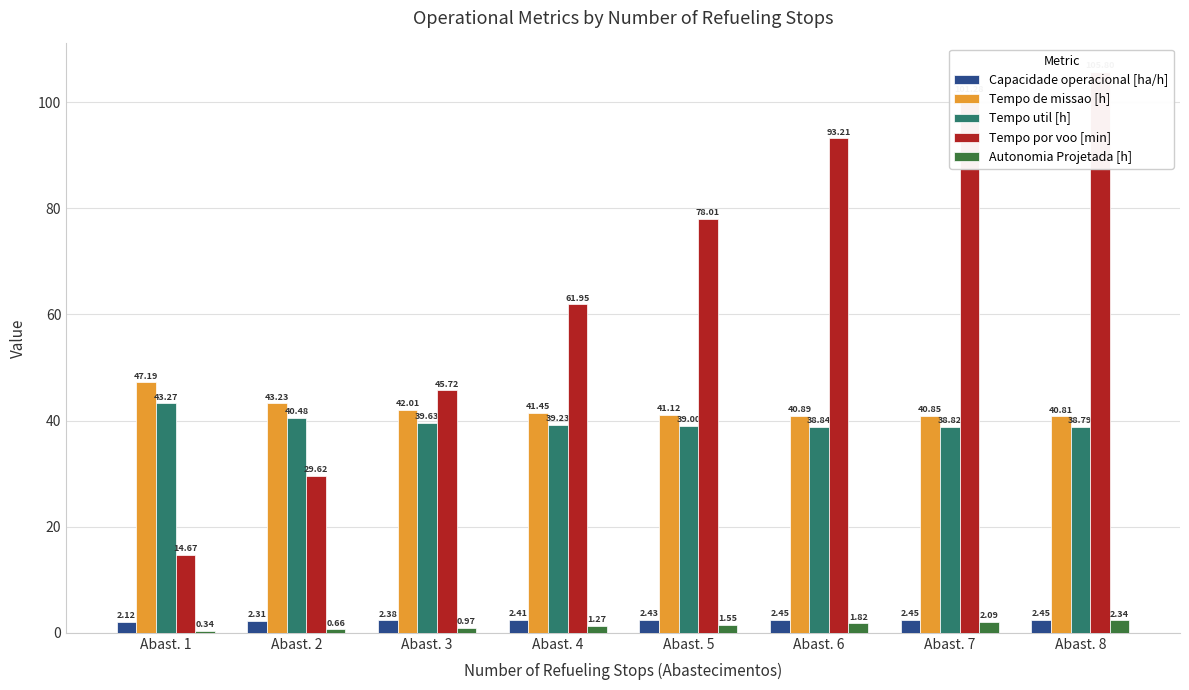

Reading left to right, list all the values displayed in this chart.

Capacidade operacional [ha/h]: Abast. 1=2.1	Abast. 2=2.3	Abast. 3=2.4	Abast. 4=2.4	Abast. 5=2.4	Abast. 6=2.4	Abast. 7=2.4	Abast. 8=2.5
Tempo de missao [h]: Abast. 1=47.2	Abast. 2=43.2	Abast. 3=42.0	Abast. 4=41.5	Abast. 5=41.1	Abast. 6=40.9	Abast. 7=40.9	Abast. 8=40.8
Tempo util [h]: Abast. 1=43.3	Abast. 2=40.5	Abast. 3=39.6	Abast. 4=39.2	Abast. 5=39.0	Abast. 6=38.8	Abast. 7=38.8	Abast. 8=38.8
Tempo por voo [min]: Abast. 1=14.7	Abast. 2=29.6	Abast. 3=45.7	Abast. 4=62.0	Abast. 5=78.0	Abast. 6=93.2	Abast. 7=101.3	Abast. 8=105.8
Autonomia Projetada [h]: Abast. 1=0.3	Abast. 2=0.7	Abast. 3=1.0	Abast. 4=1.3	Abast. 5=1.6	Abast. 6=1.8	Abast. 7=2.1	Abast. 8=2.3